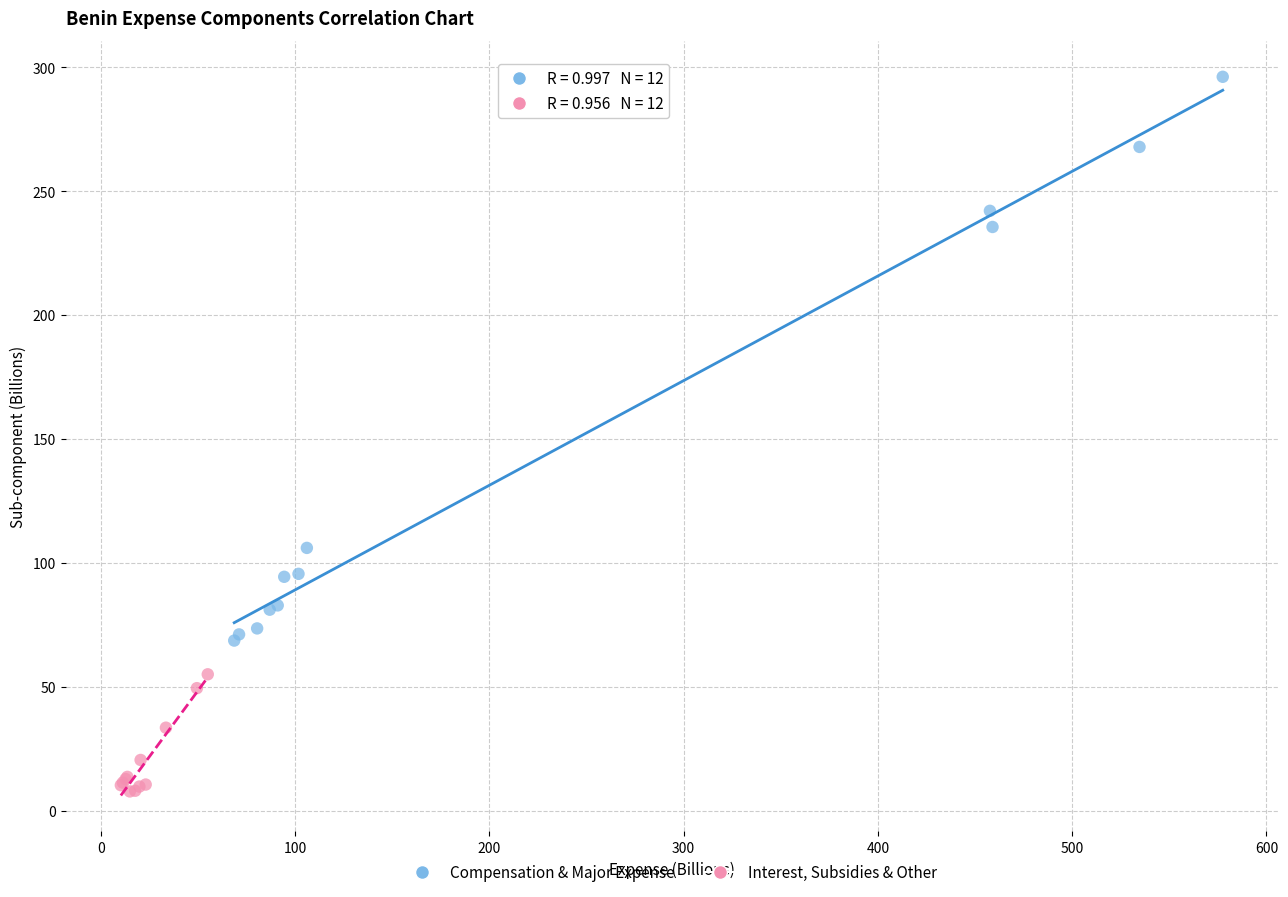

Which series has the largest Y range (max minus min)?

Compensation & Major Expense